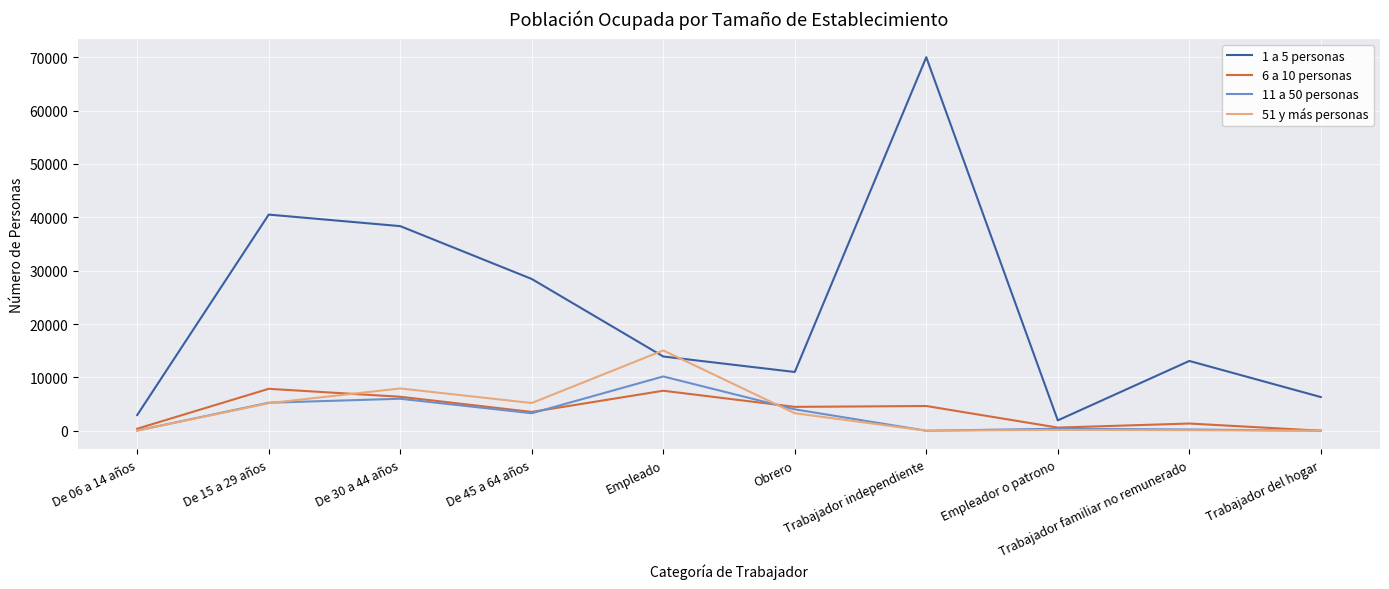

True or false: 1 a 5 personas has a value of 69999 at Trabajador independiente.

True